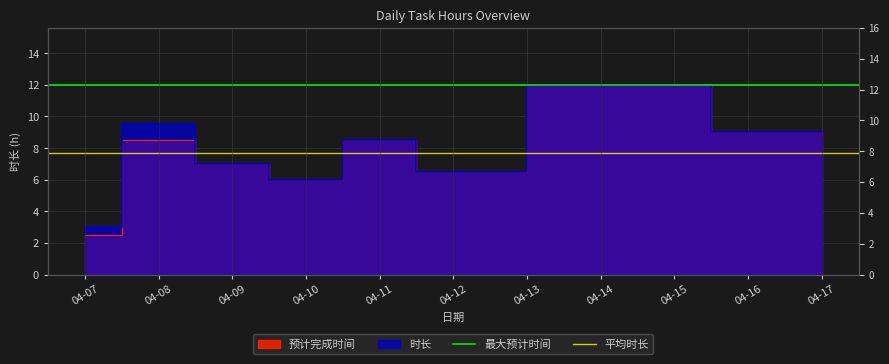

What is the maximum value for 平均时长?

7.7